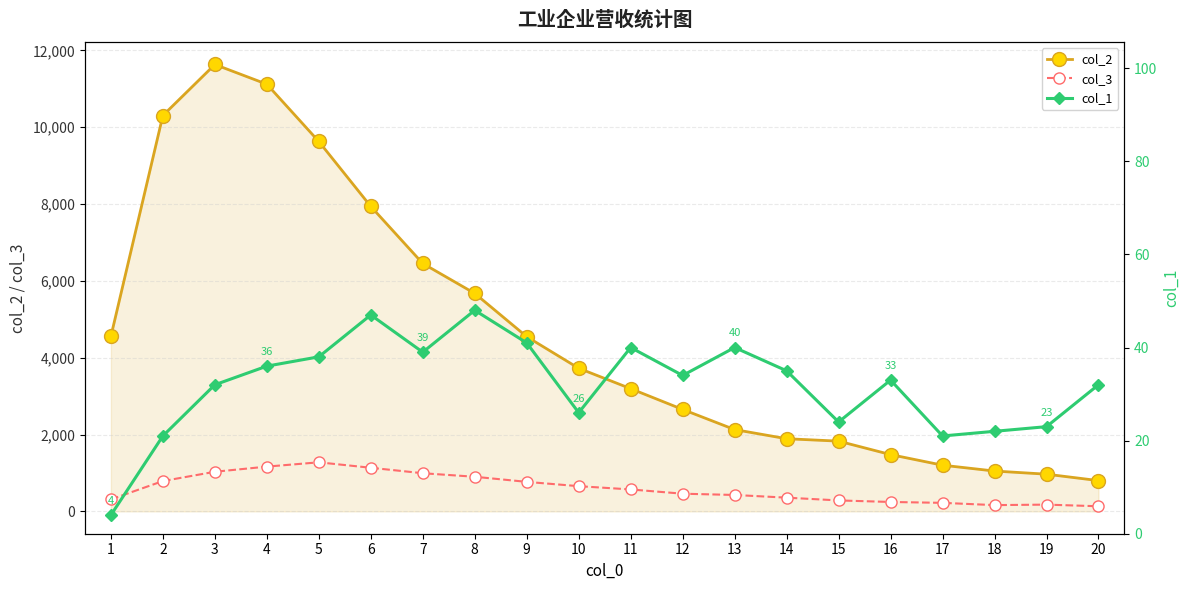

True or false: col_2 and col_1 intersect in this chart.

False